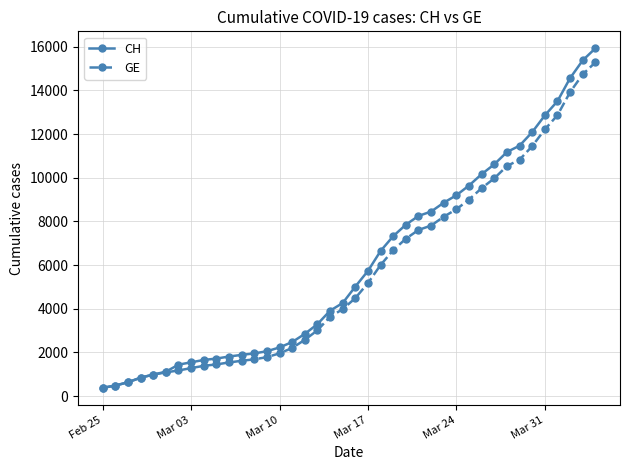

What is the value of the GE point at the 27th from the left?

7807